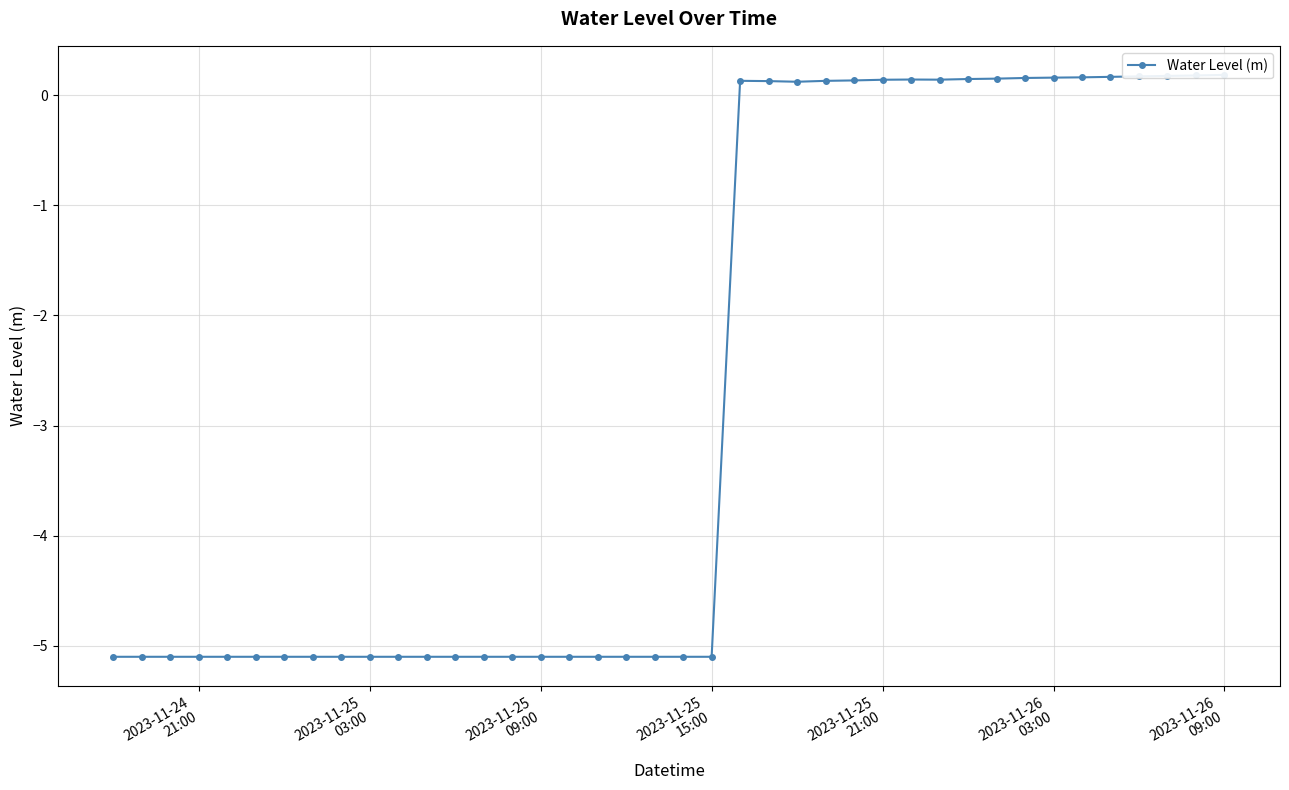

Which label corresponds to the smallest value in the chart?

2023-11-24
21:00